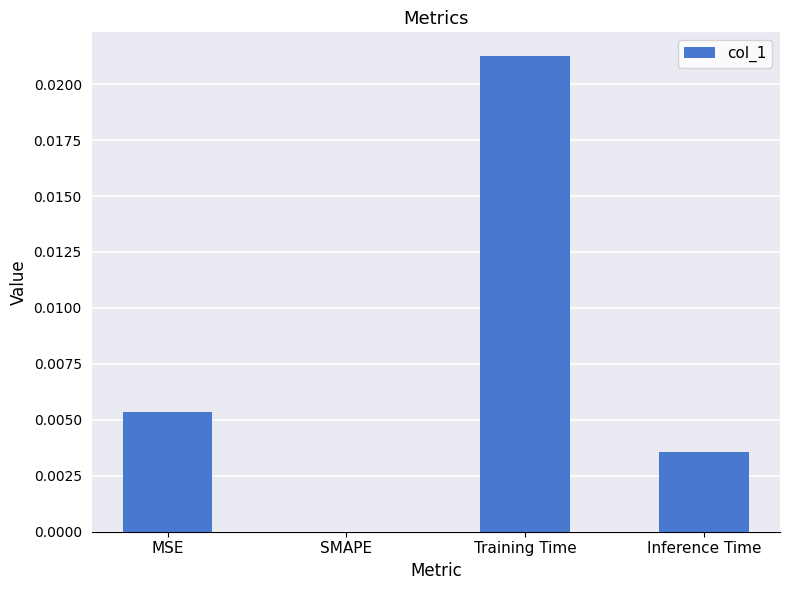

Between Training Time and SMAPE, which is larger?

Training Time